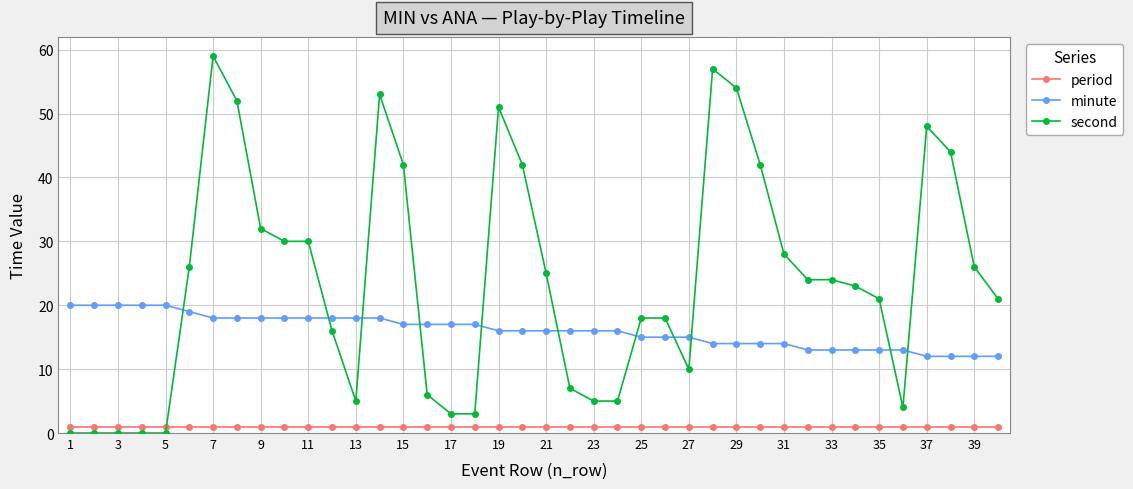

True or false: period and minute intersect in this chart.

False